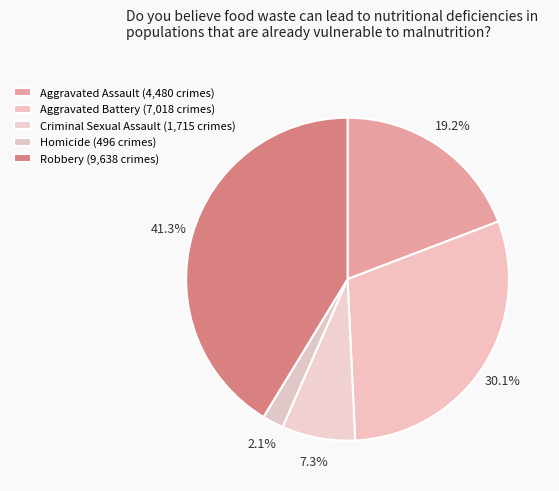

The Robbery slice represents 41% of the pie. True or false?

True